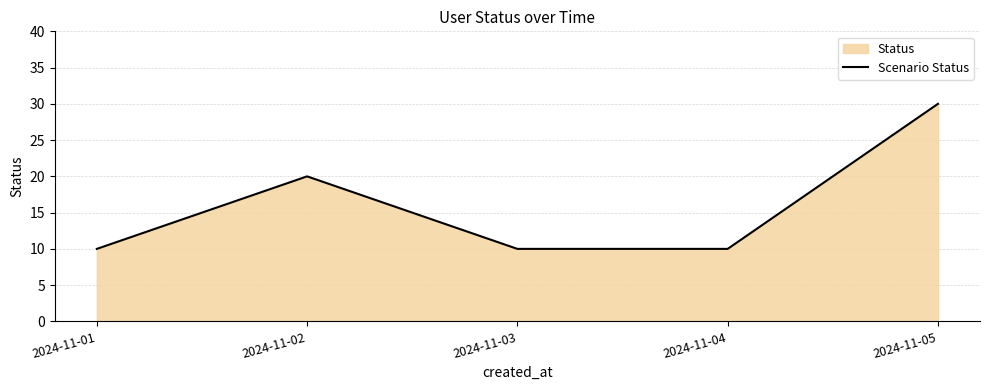

List the labels in order of value, largest first.

2024-11-05, 2024-11-02, 2024-11-01, 2024-11-03, 2024-11-04